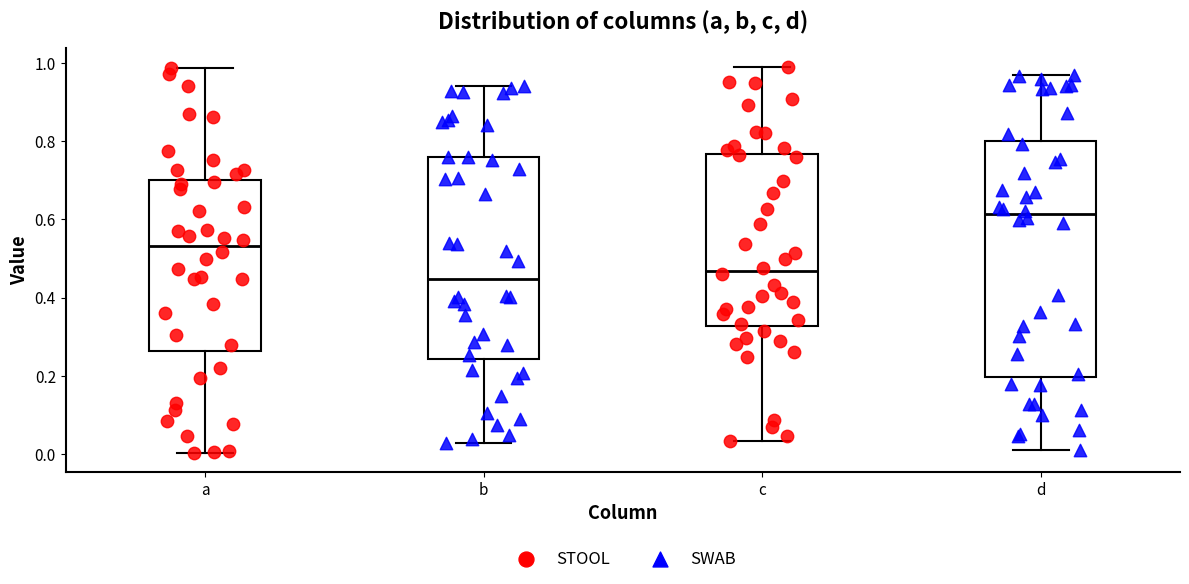

Where does the upper whisker of the box for a end on the y-axis? The values are not printed on the chart, so give them approximately, as read against the axis.

0.98